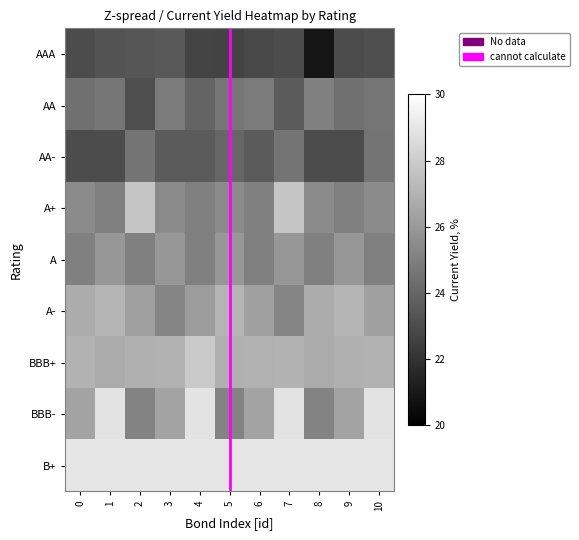

Read the BBB- value at 7.

28.9